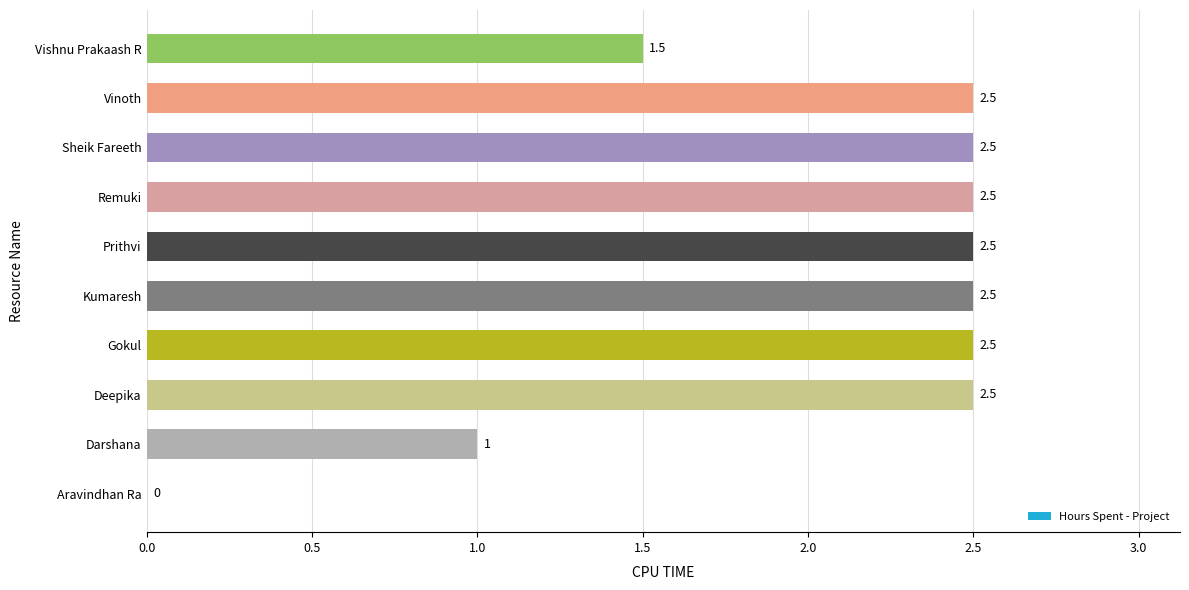

Is it true that the value at Vinoth is 2.5?

True